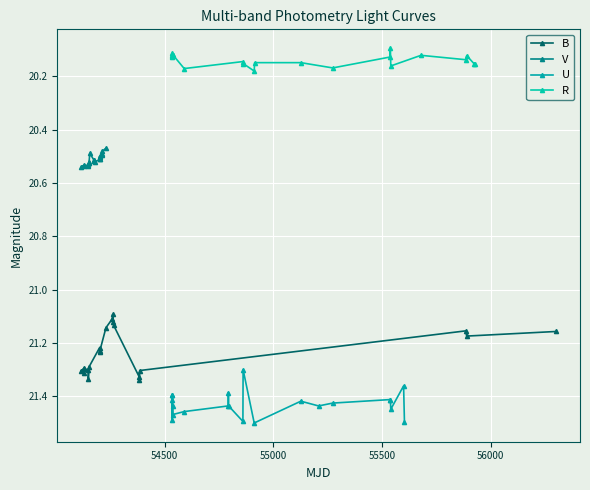

True or false: B has more than 2 points higher than both neighbors.

True